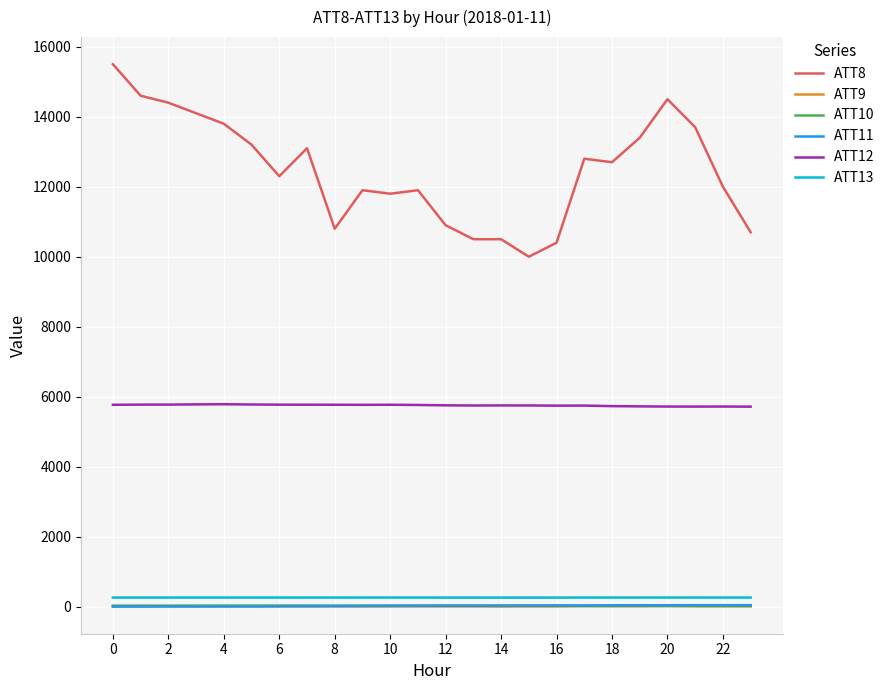

Which series has the largest range (max minus min)?

ATT8